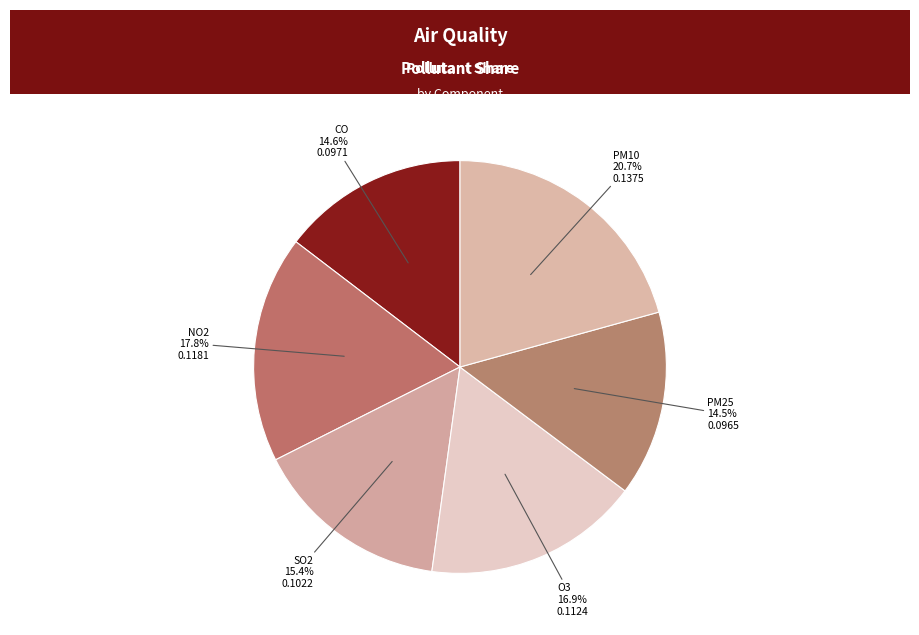

What is the smallest slice in the pie chart?

PM25